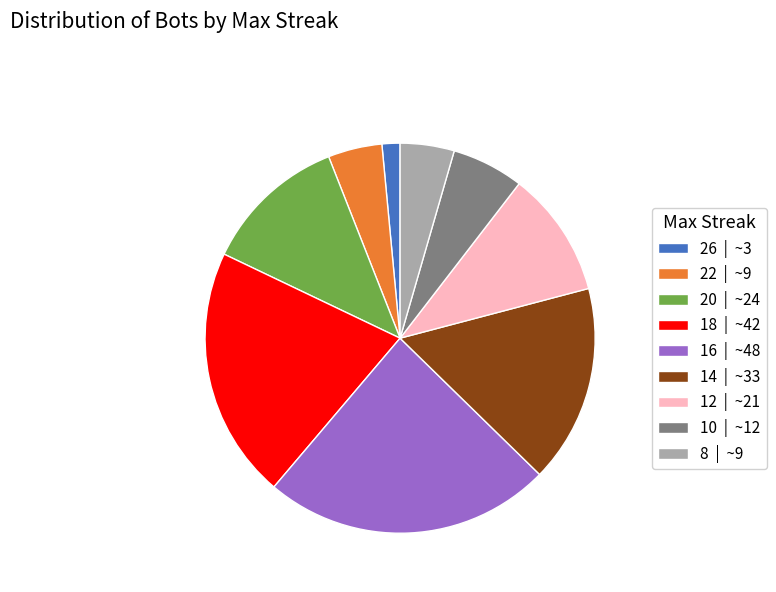

Do 12 | ~21 and 26 | ~3 together represent more than half of the pie?

No